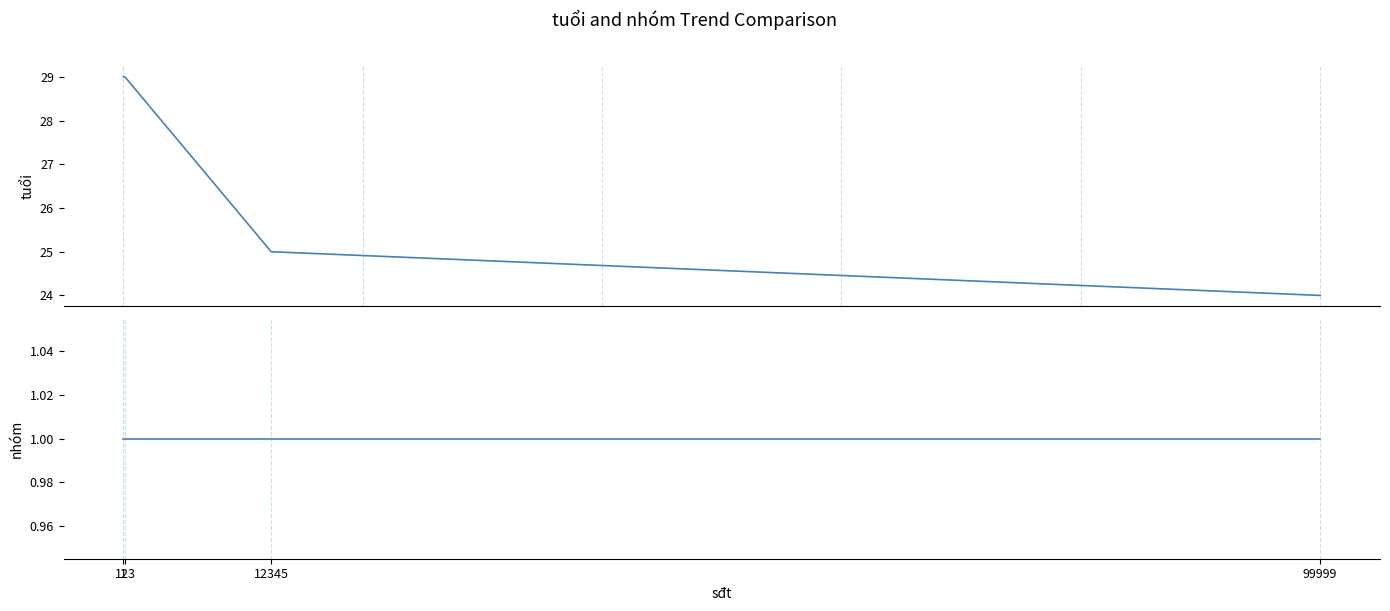

True or false: nhóm and tuổi cross at least once.

False